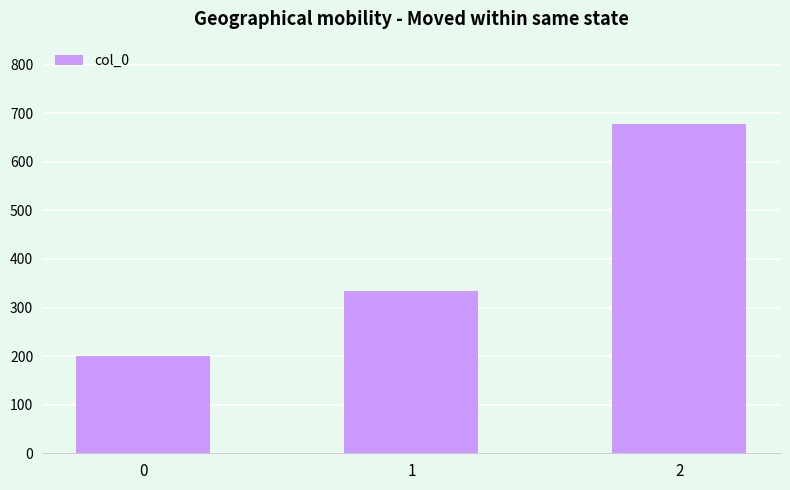

Reading left to right, extract all data points from this chart.

200.0	333.3	677.8